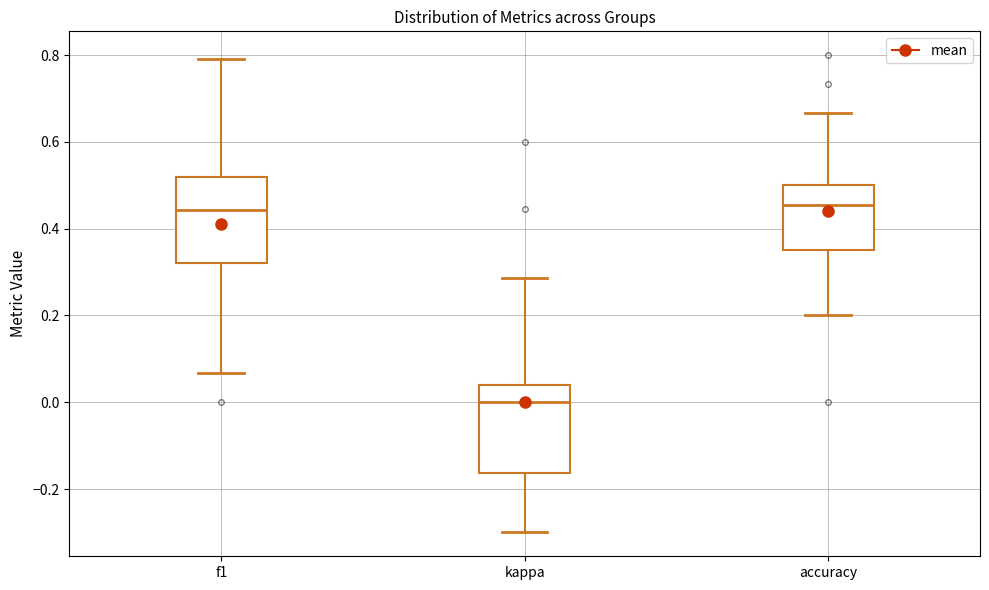

Reading left to right, transcribe this box plot: for each box, give where its median line is, the range the box spans, and where its two whiskers end, as read against the y-axis. The values are not printed on the chart, so give them approximately, as read against the axis.

f1: median 0.44, box 0.32 to 0.52, whiskers 0.06 to 0.80
kappa: median 0.00, box -0.16 to 0.04, whiskers -0.30 to 0.28
accuracy: median 0.46, box 0.36 to 0.50, whiskers 0.20 to 0.66